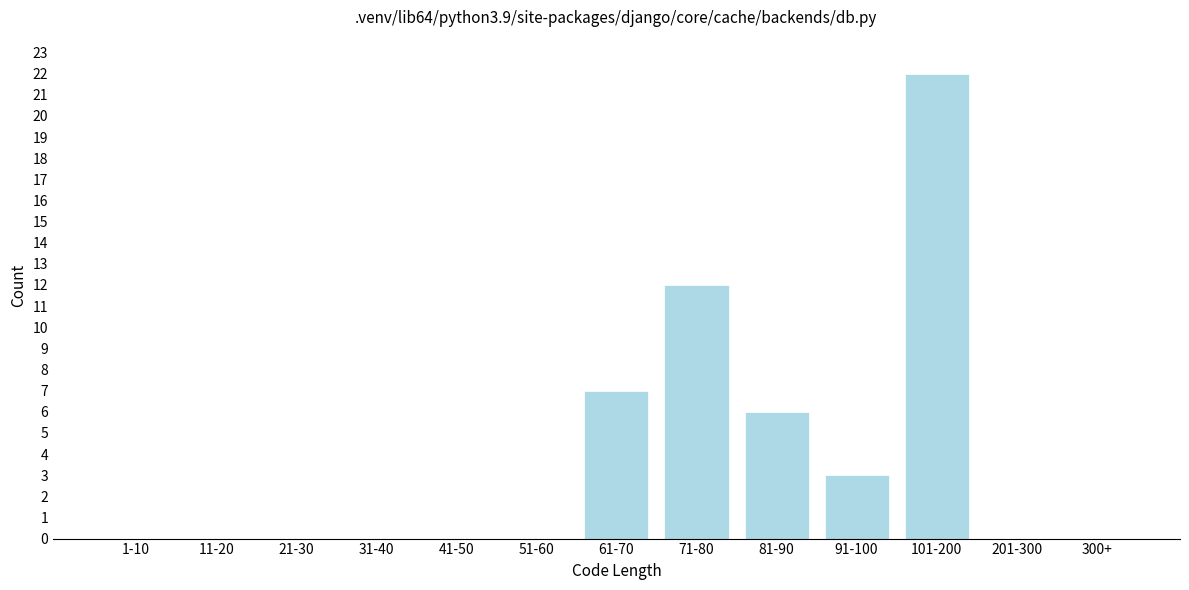

Reading right to left, extract all data points from this chart.

300+=0	201-300=0	101-200=22	91-100=3	81-90=6	71-80=12	61-70=7	51-60=0	41-50=0	31-40=0	21-30=0	11-20=0	1-10=0